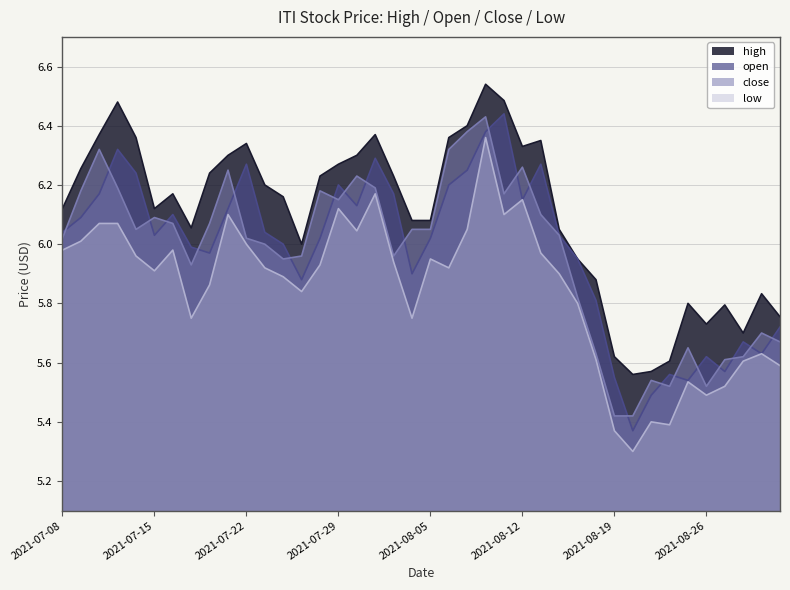

What is the lowest value of the high series?

5.6